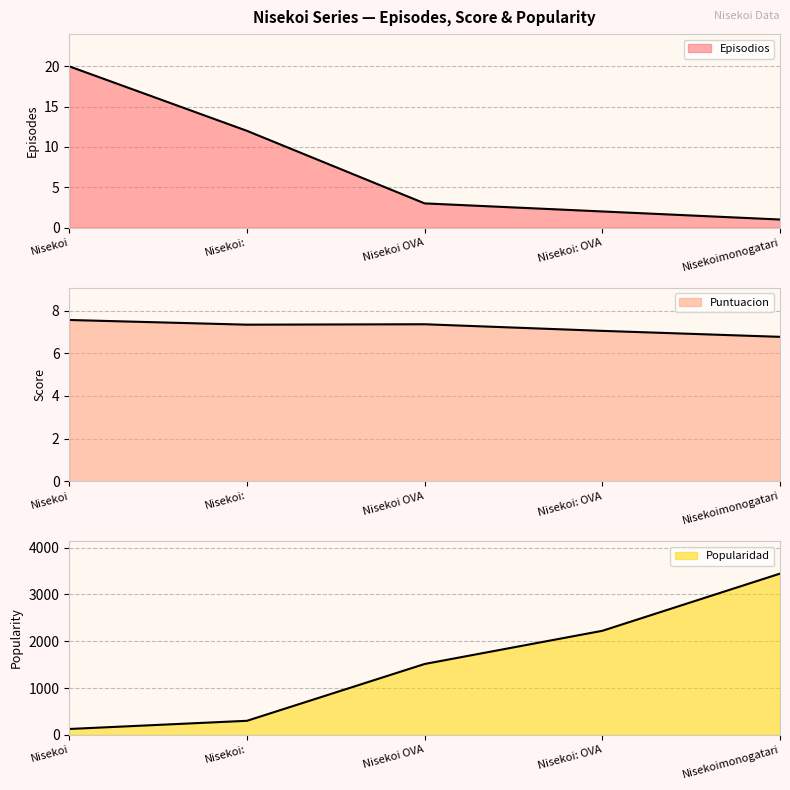

Reading left to right, what are all the values shown in this chart?

Episodios line: 20.0	12.0	3.0	2.0	1.0
Puntuacion line: 7.6	7.3	7.4	7.0	6.8
Popularidad line: 125.0	300.0	1514.0	2223.0	3445.0